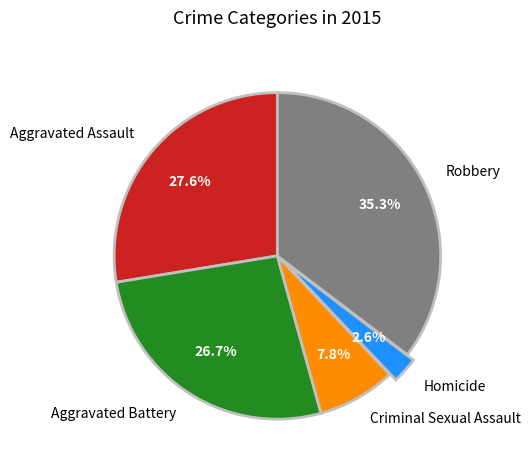

To the nearest percent, what is the difference between the largest and smallest slice percentages?

33%